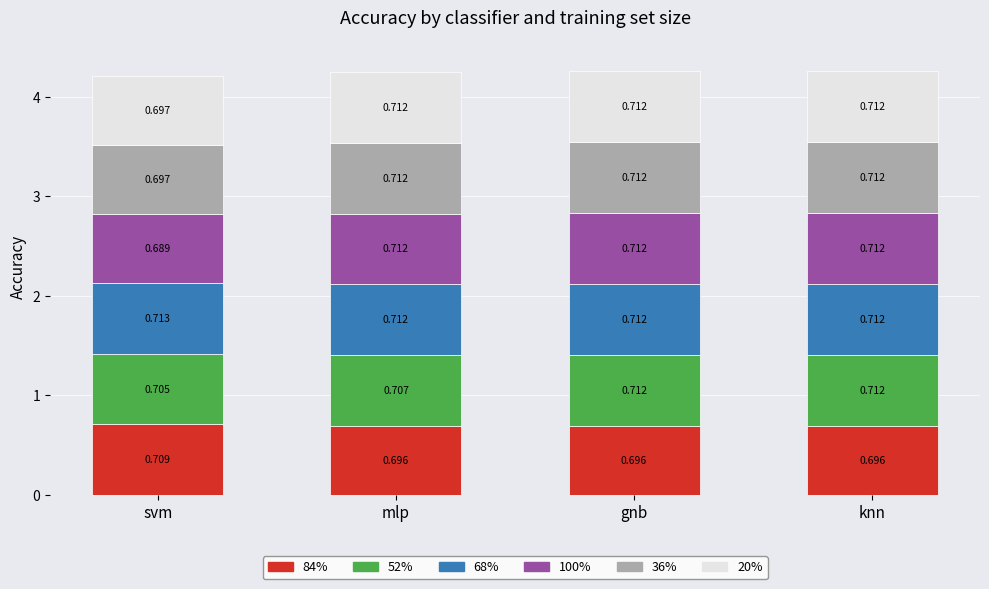

Which category has the highest value in the 84% series?

svm